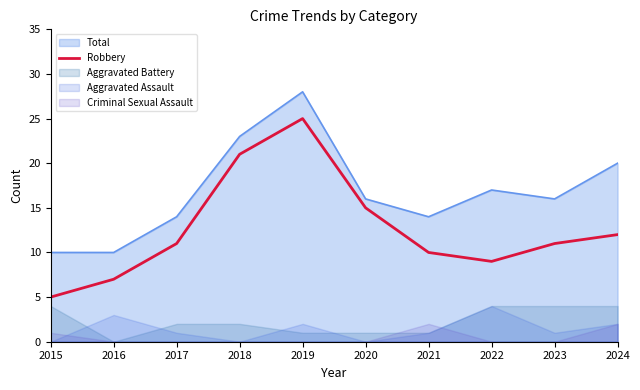

List the labels in order of value, smallest first.

2015, 2016, 2022, 2021, 2017, 2023, 2024, 2020, 2018, 2019